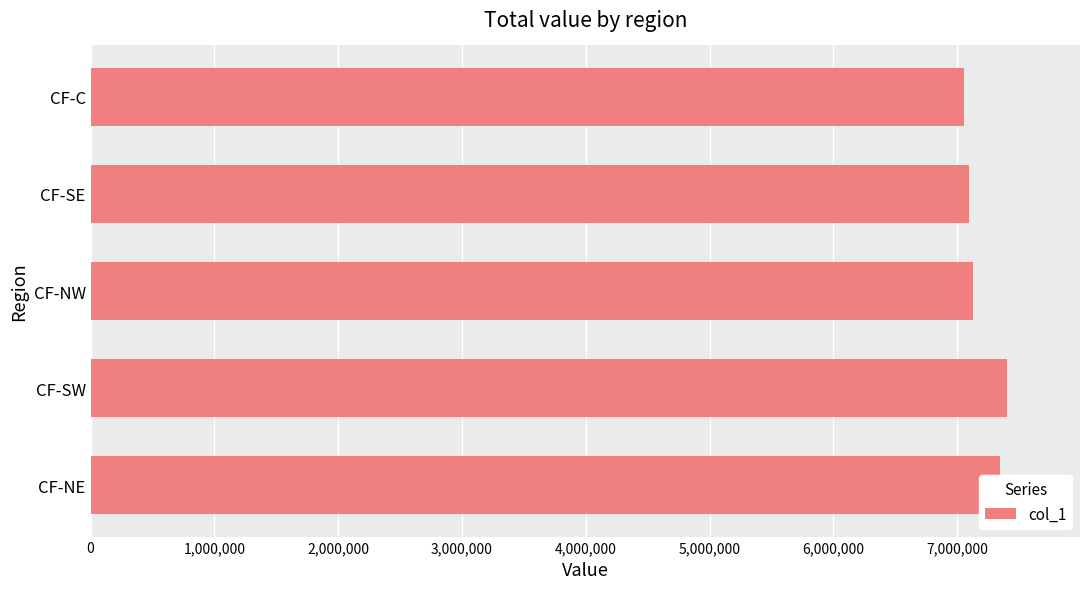

Read the value at CF-NW.

7125971